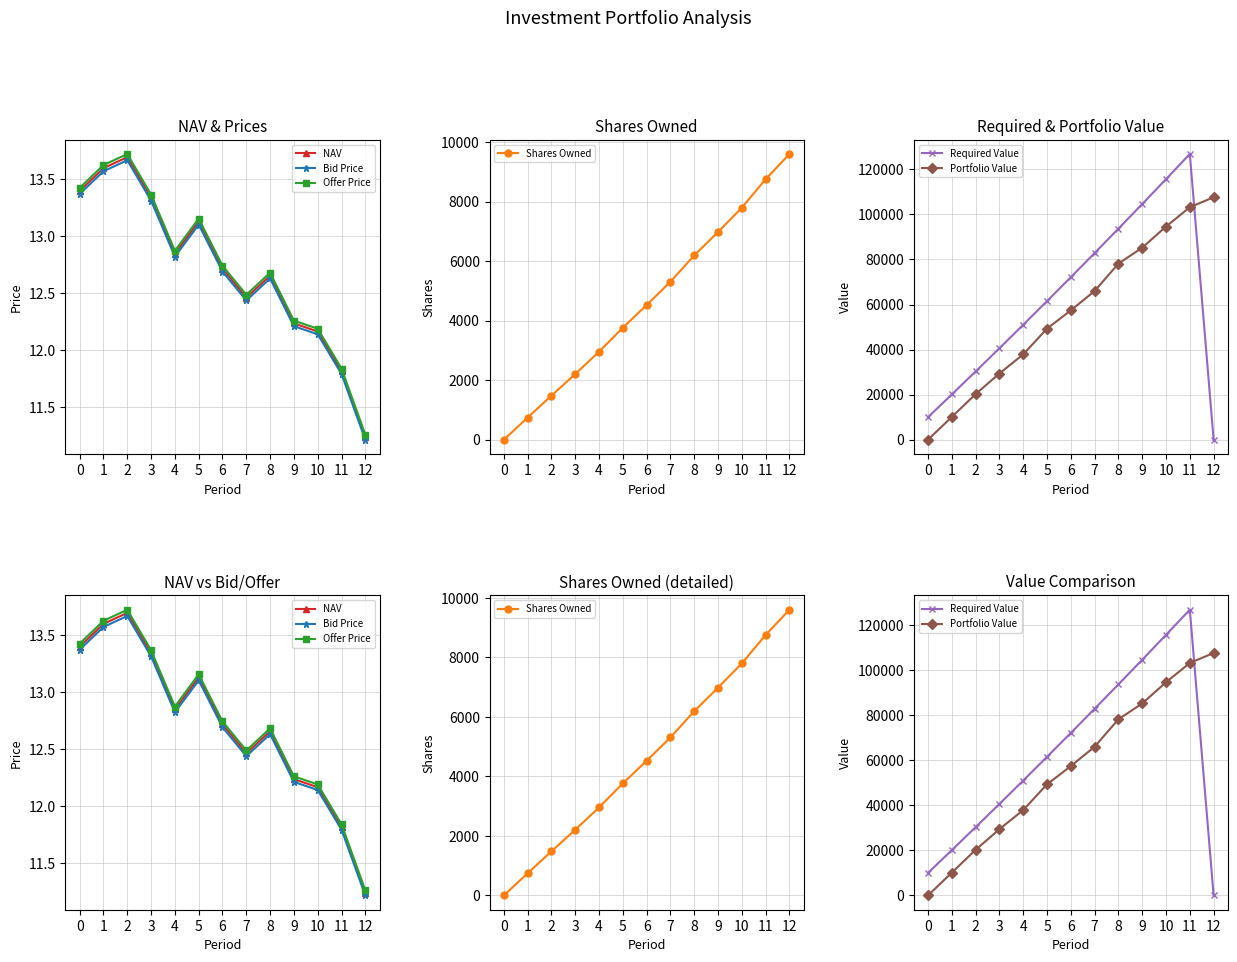

At which label does Portfolio Value first exceed 57407?

6